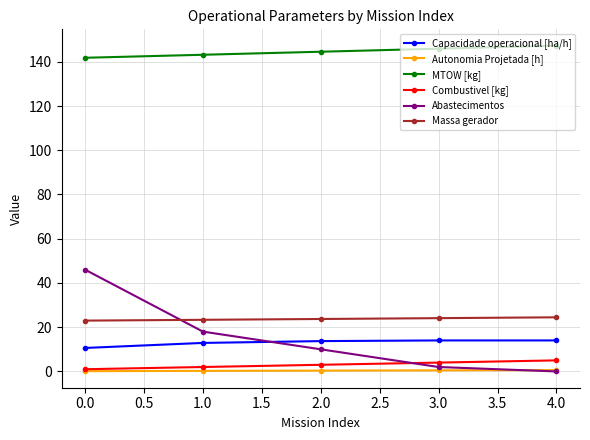

At how many categories does at least one series exceed 130?

5